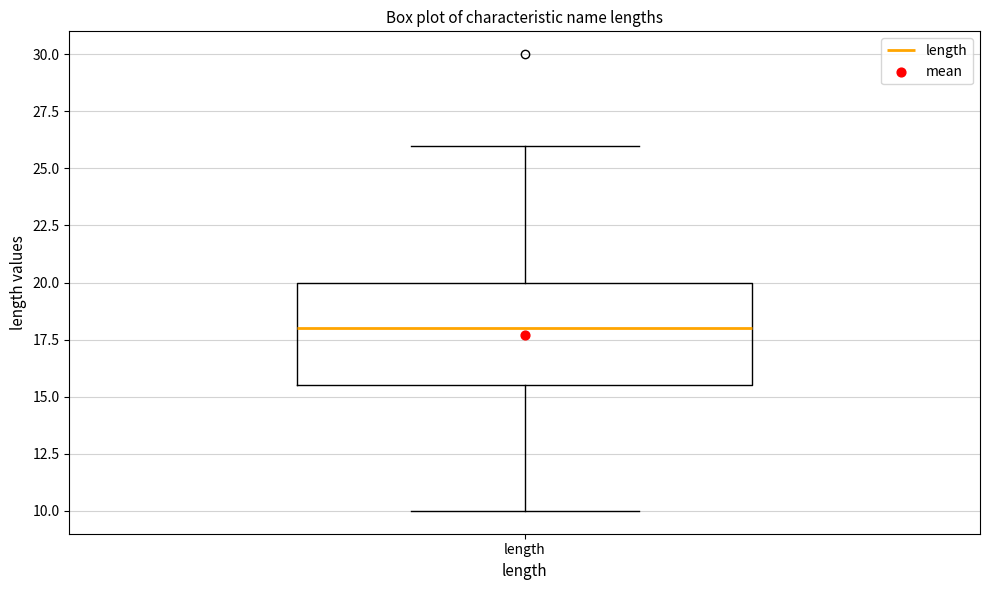

Where does the lower whisker of the box for length end on the y-axis? The values are not printed on the chart, so give them approximately, as read against the axis.

10.0